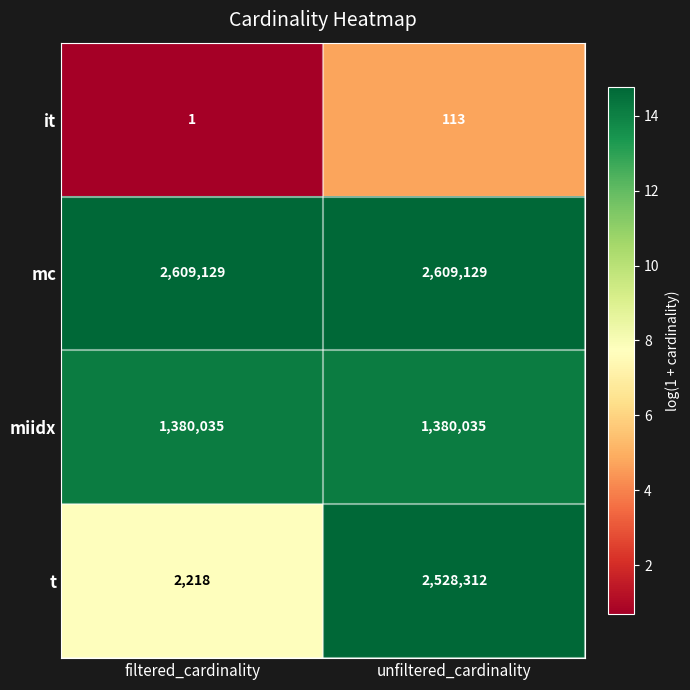

What is the maximum value shown in the chart?

2609129